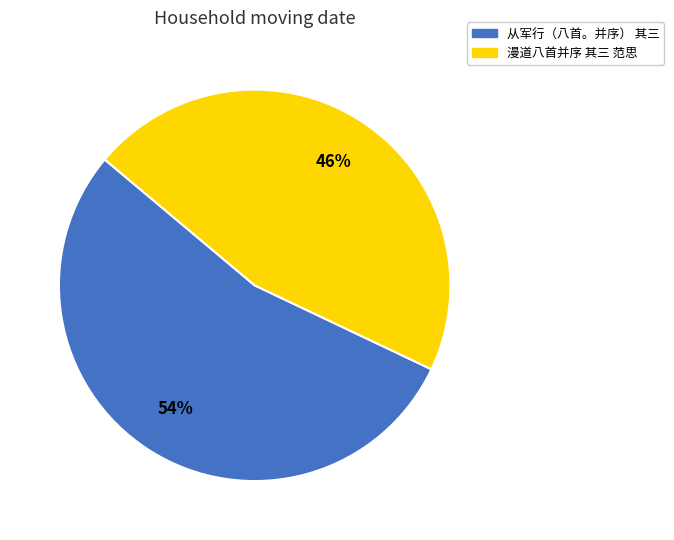

Is there any slice that represents more than half of the pie?

Yes